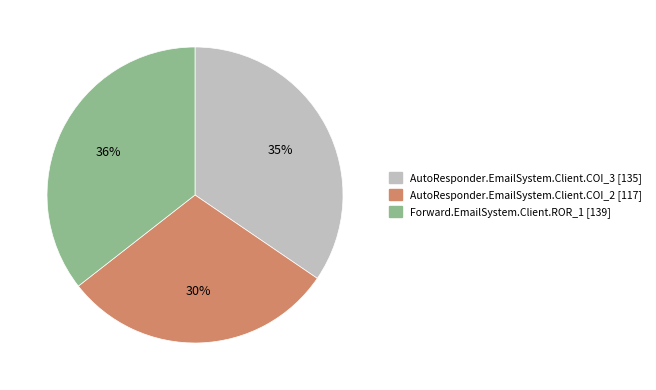

Is the sum of AutoResponder.EmailSystem.Client.COI_2 and Forward.EmailSystem.Client.ROR_1 greater than half?

Yes